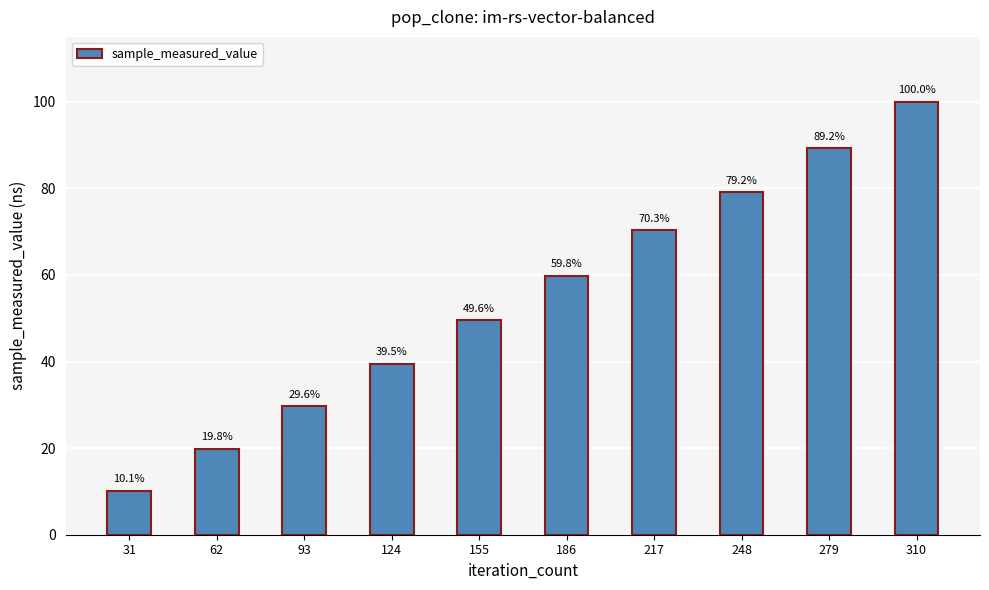

Which label corresponds to the smallest value in the chart?

31